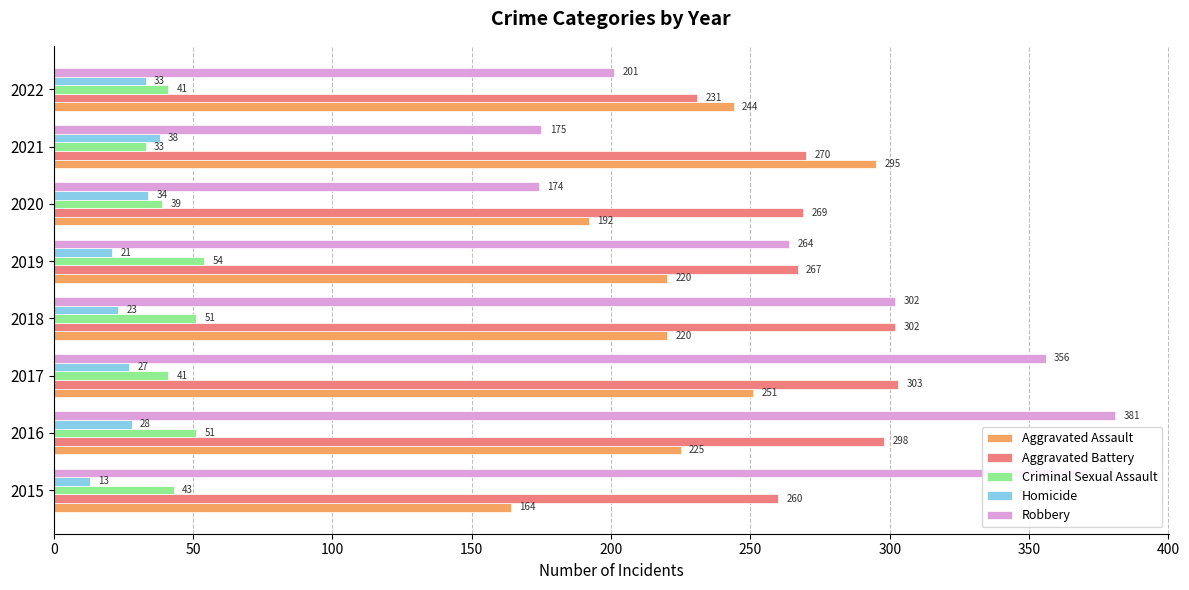

Rank the series by their maximum value, from highest to lowest.

Robbery, Aggravated Battery, Aggravated Assault, Criminal Sexual Assault, Homicide